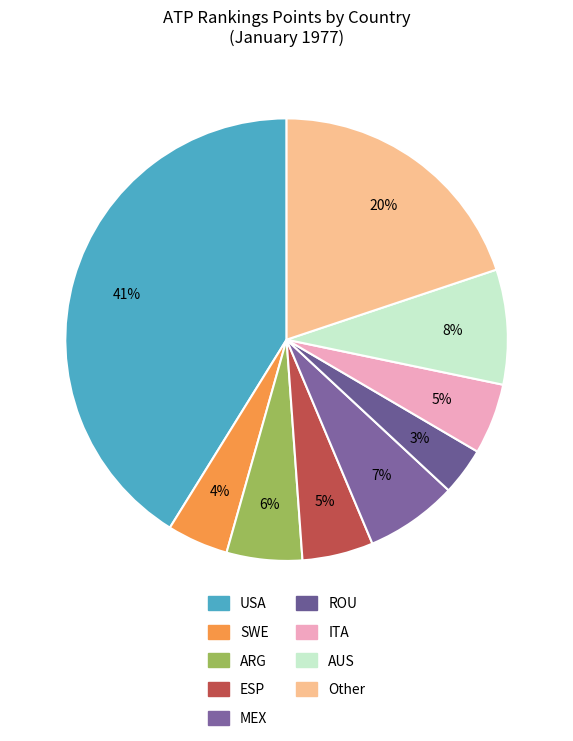

How many slices are in this pie chart?

9